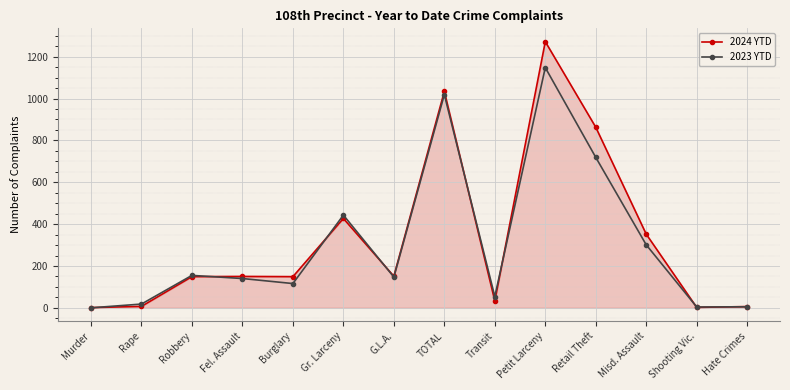

Which series has the largest range (max minus min)?

2024 YTD